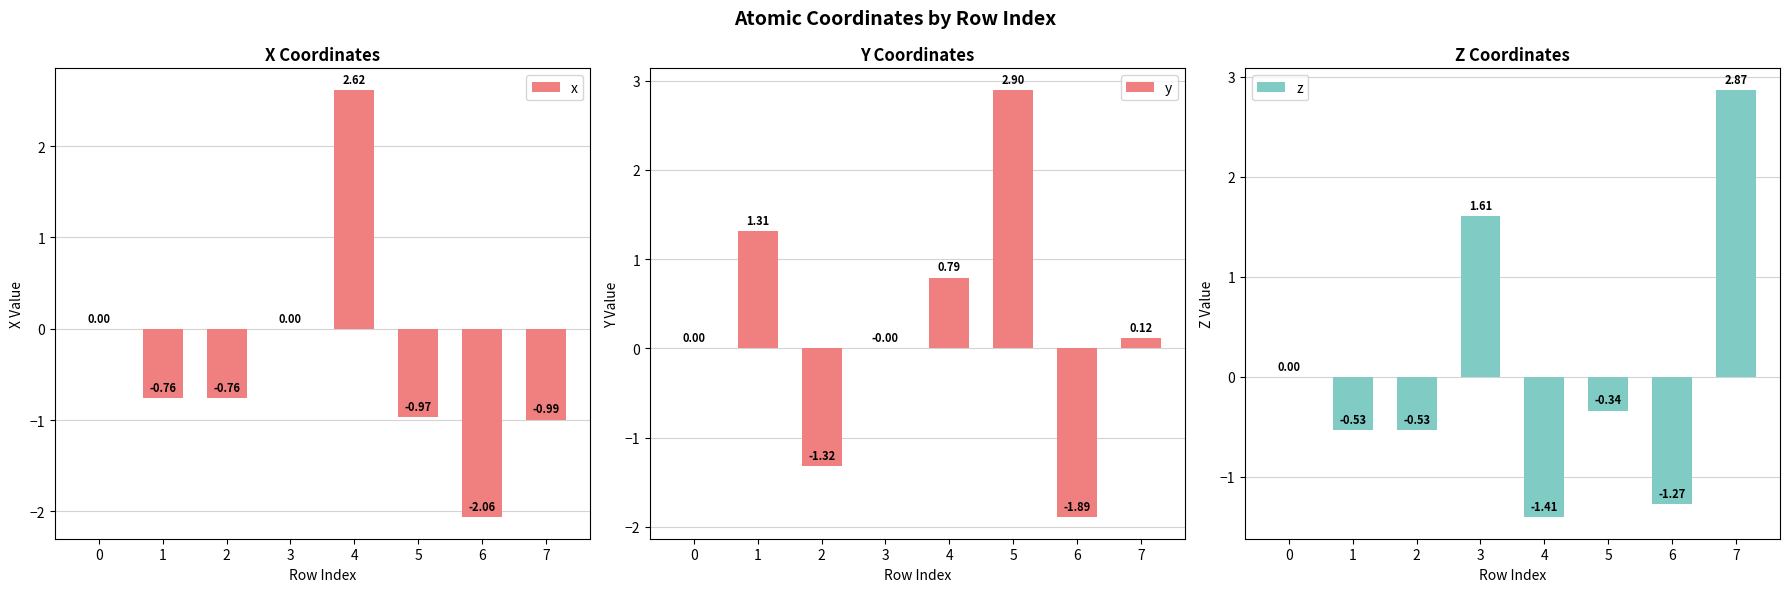

How many negative values does the y series have?

3